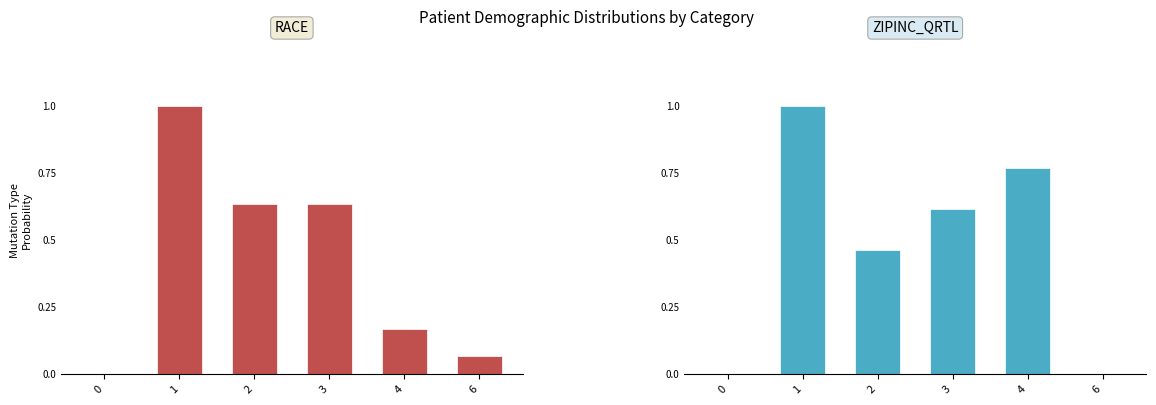

Which series has the largest total across all categories?

ZIPINC_QRTL